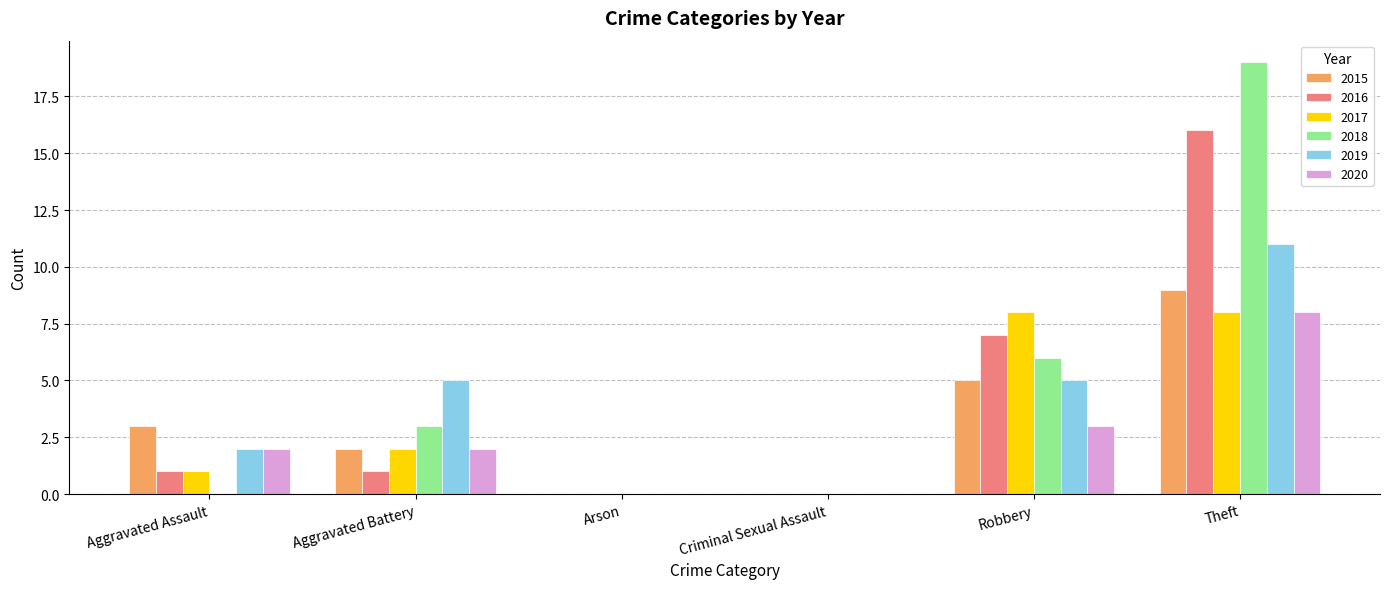

At which category is the sum across all series the highest?

Theft